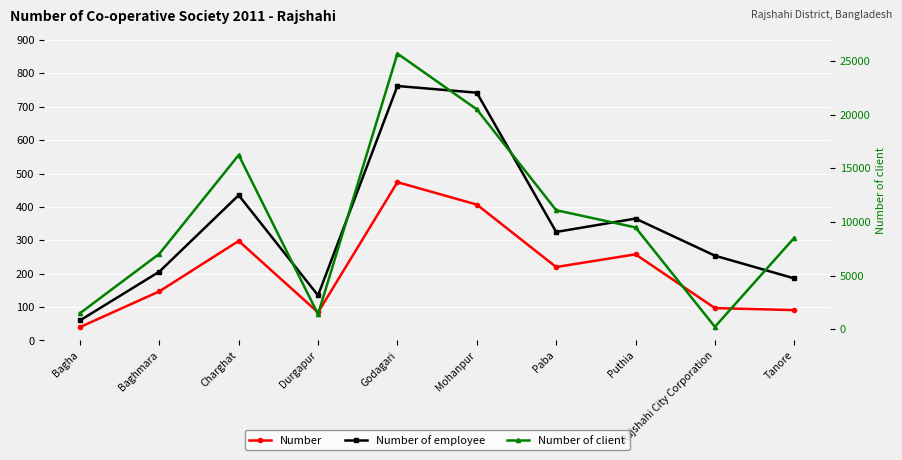

True or false: Number and Number of client intersect in this chart.

False